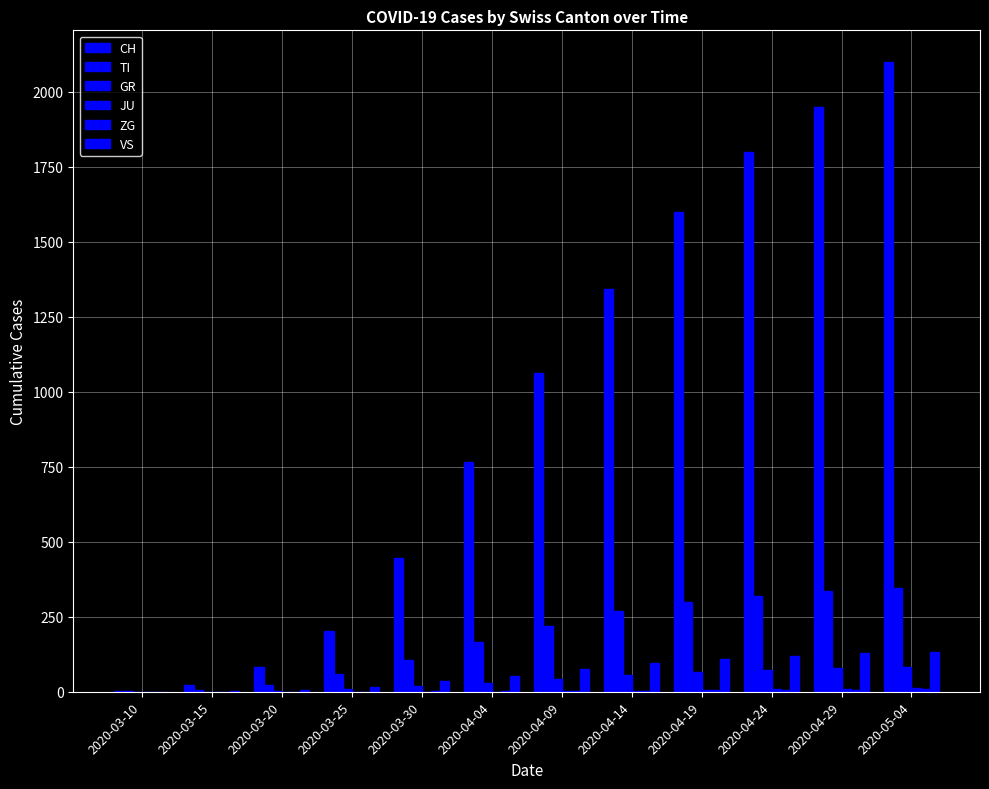

Which series has the largest total across all categories?

CH